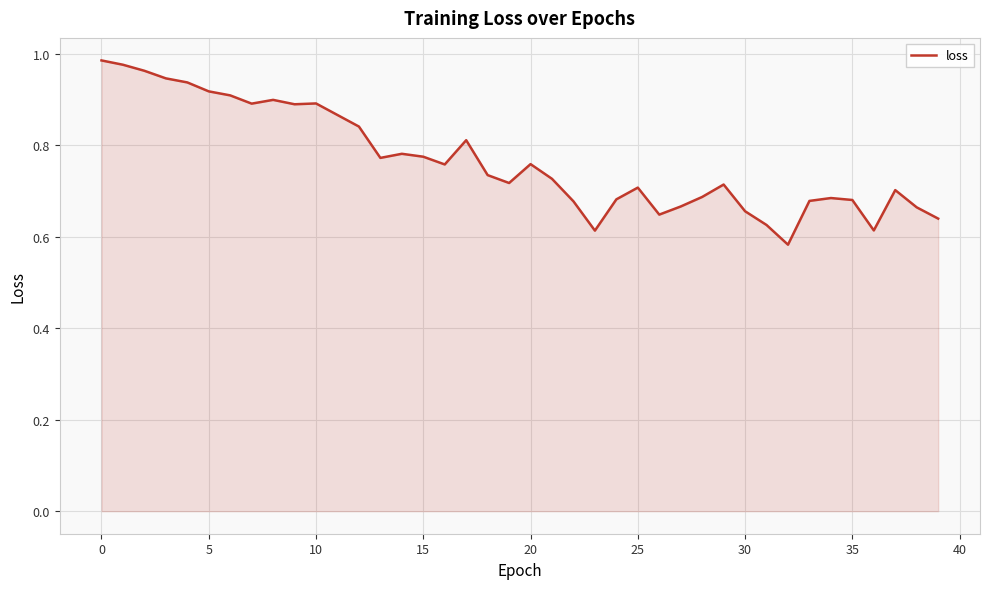

Is it true that the value at 25 is 1.0?

False